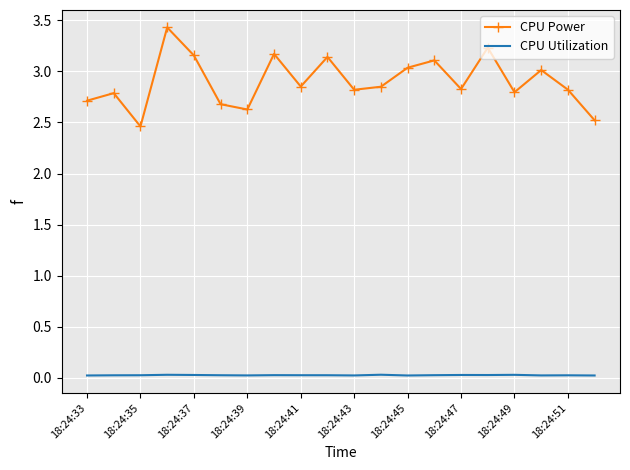

What is the maximum value for CPU Power?

3.4